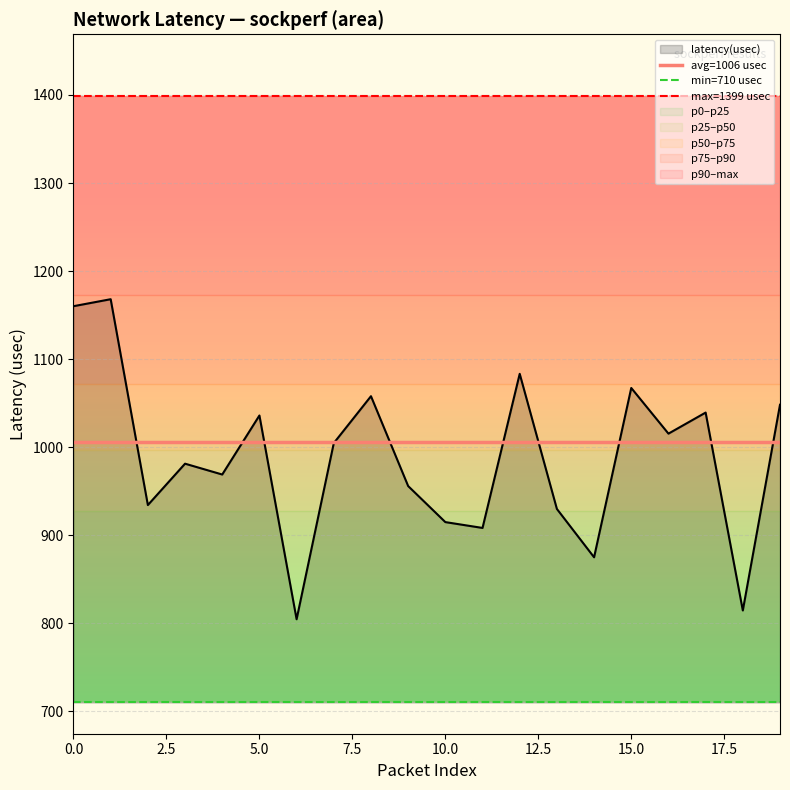

What is the highest value of the latency(usec) series?

1168.0